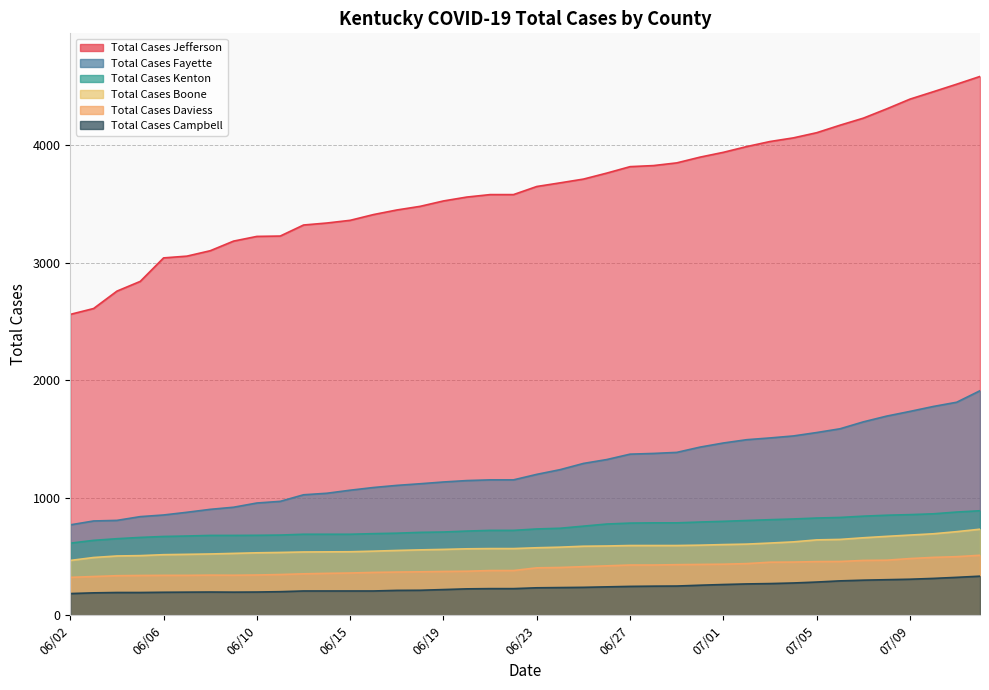

Where is Total Cases Daviess nearest to the value 417?

06/25